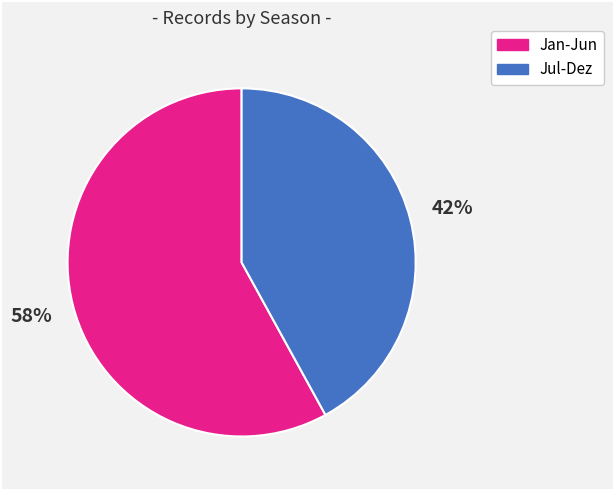

To the nearest percent, what is the difference between the largest and smallest slice percentages?

16%